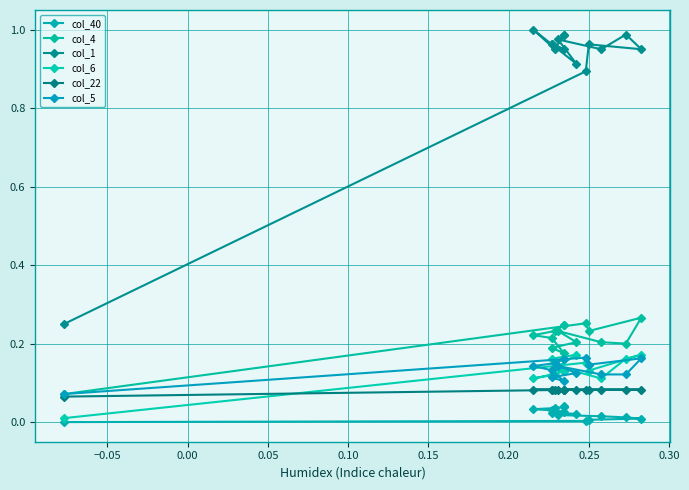

What is the sum of all col_22 values?

1.2